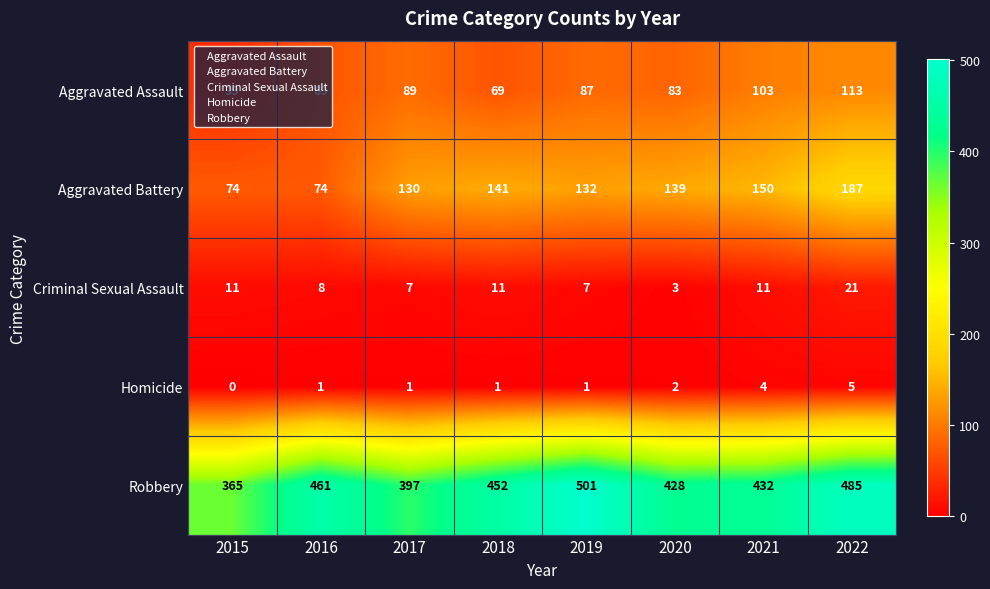

At how many categories does at least one series exceed 0?

8